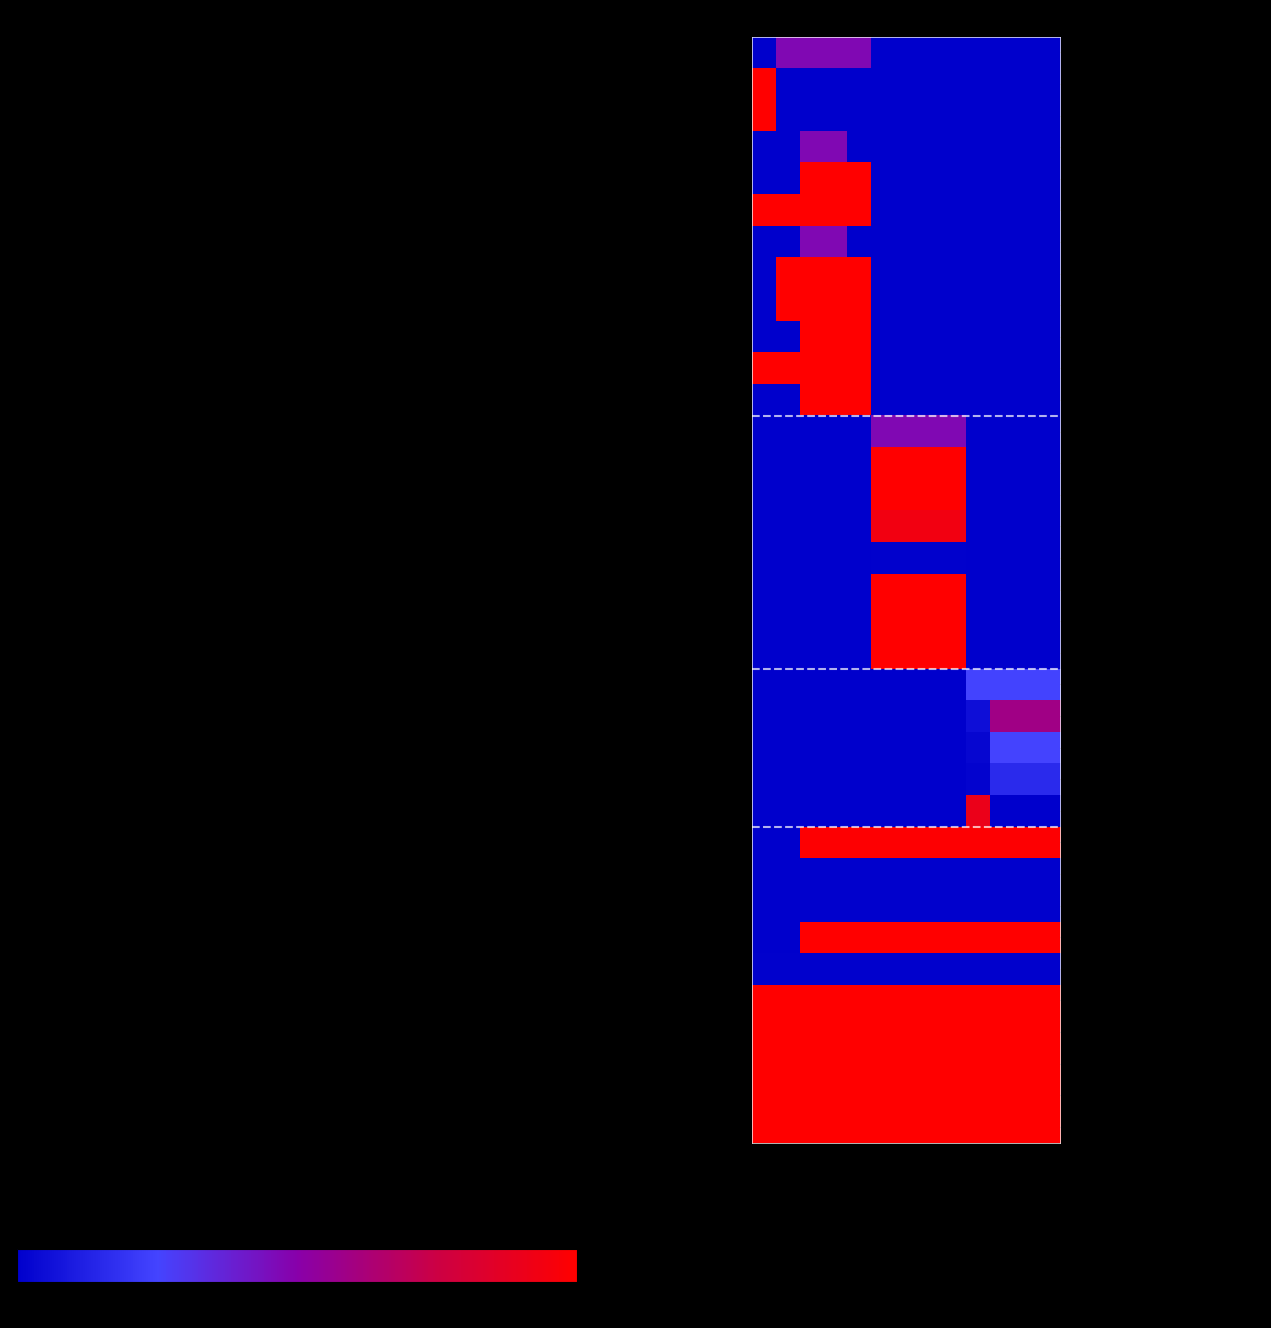

At how many categories does at least one series exceed 0?

13